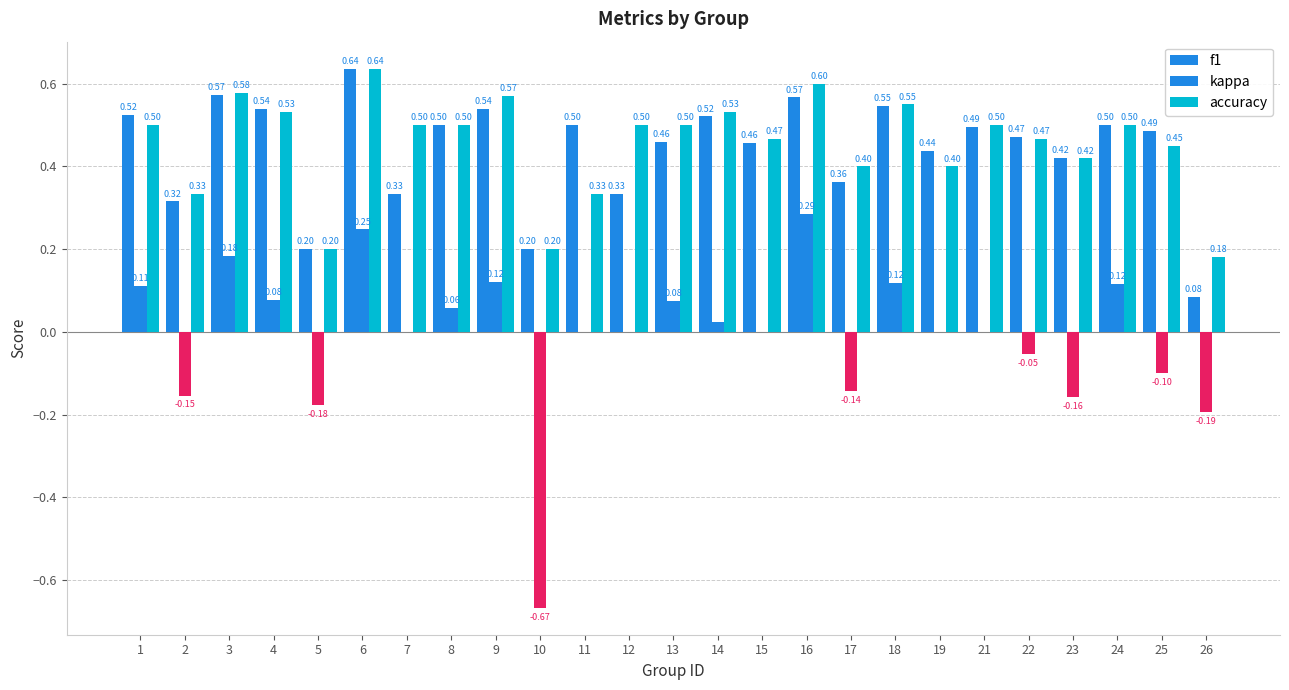

At 25, list the series in order from largest to smallest.

f1, accuracy, kappa